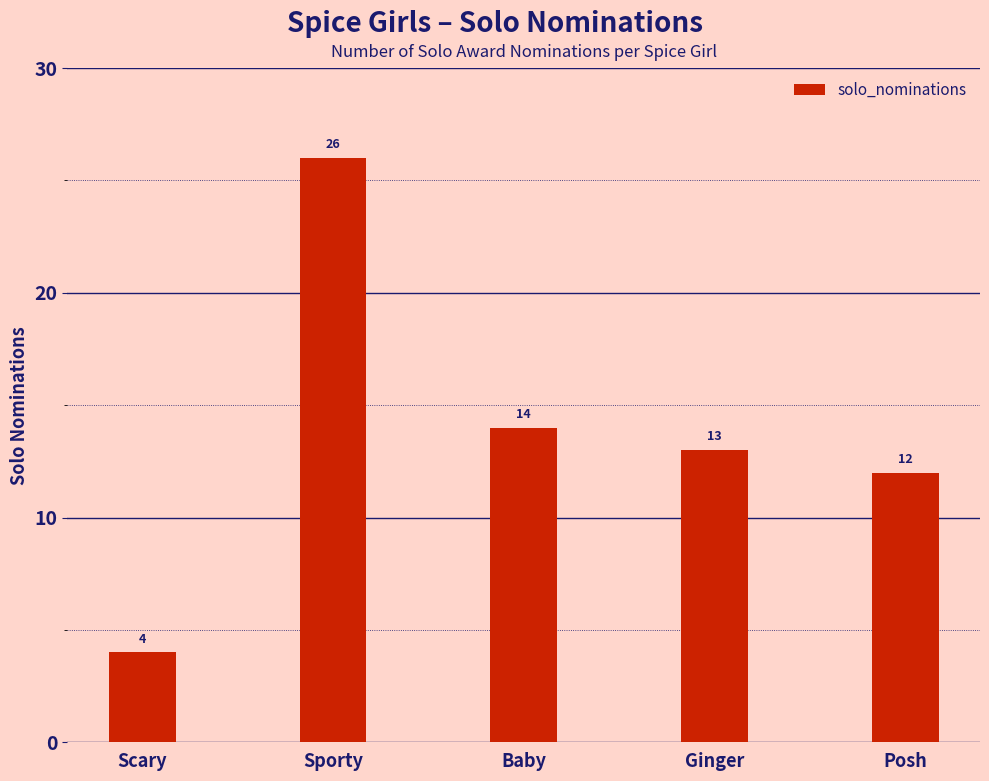

Reading left to right, transcribe all the data shown in this chart.

4	26	14	13	12